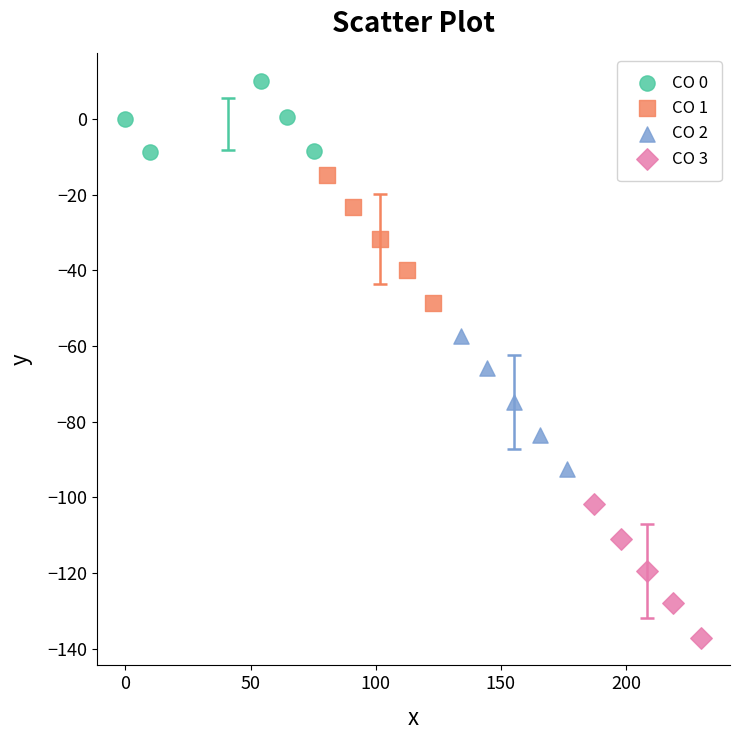

Which series contains the highest Y value?

CO 0